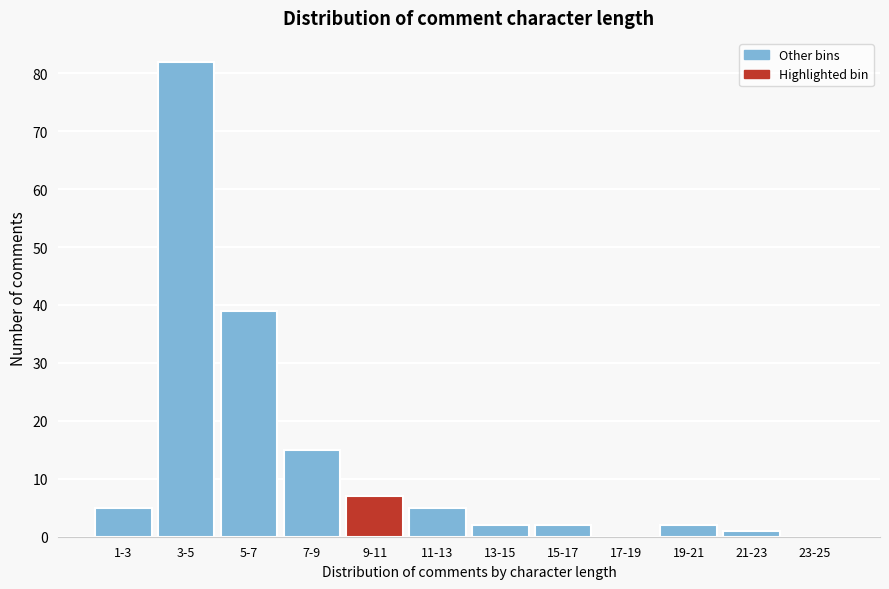

What is the ratio of the value at 9-11 to the value at 1-3?

1.4